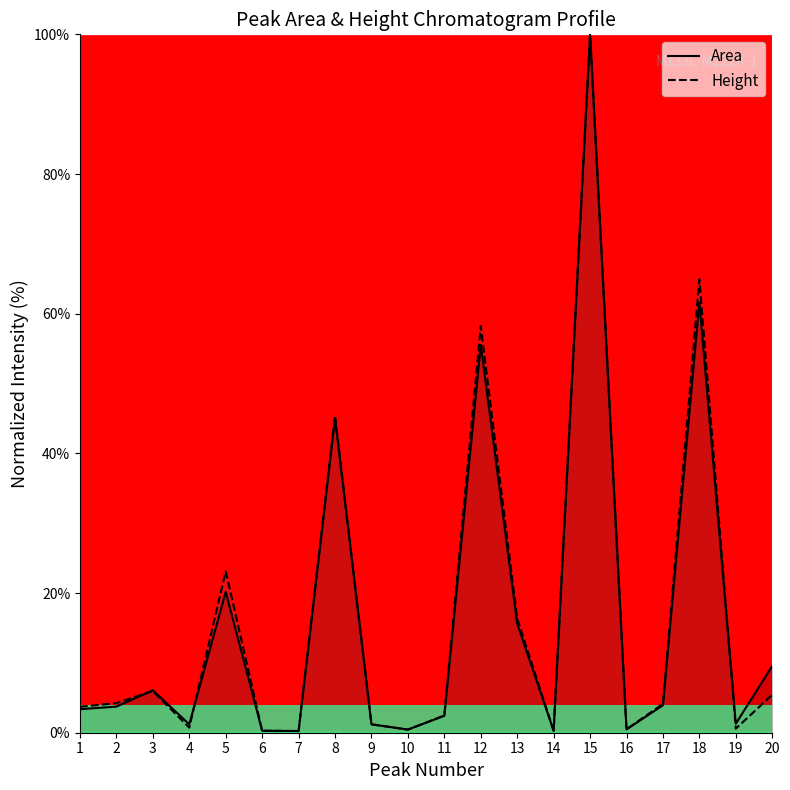

Rank the series by their maximum value, from highest to lowest.

Area, Height